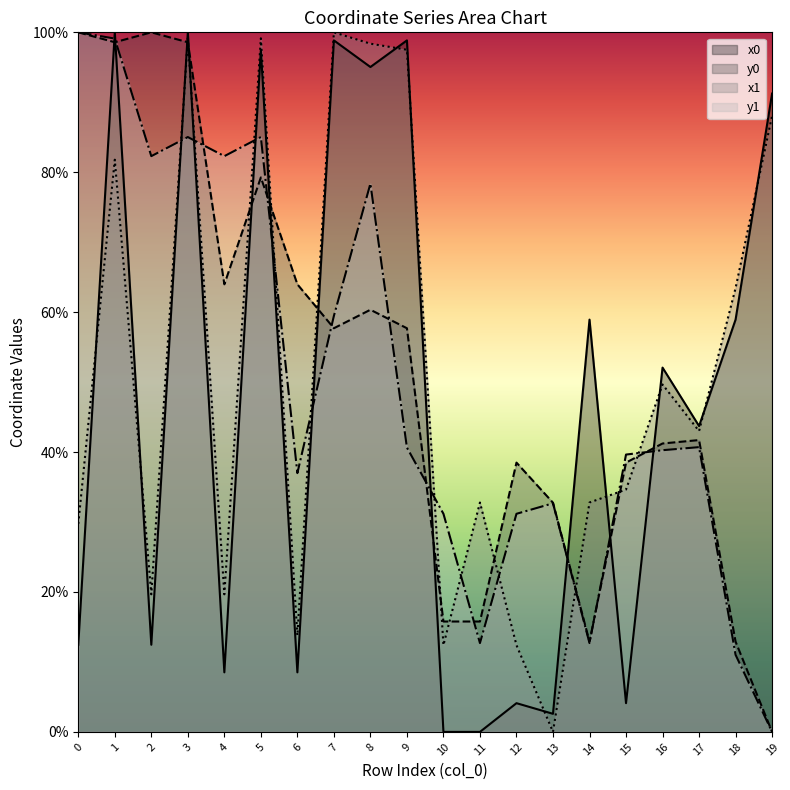

Rank the series by their maximum value, from highest to lowest.

x0, y0, x1, y1